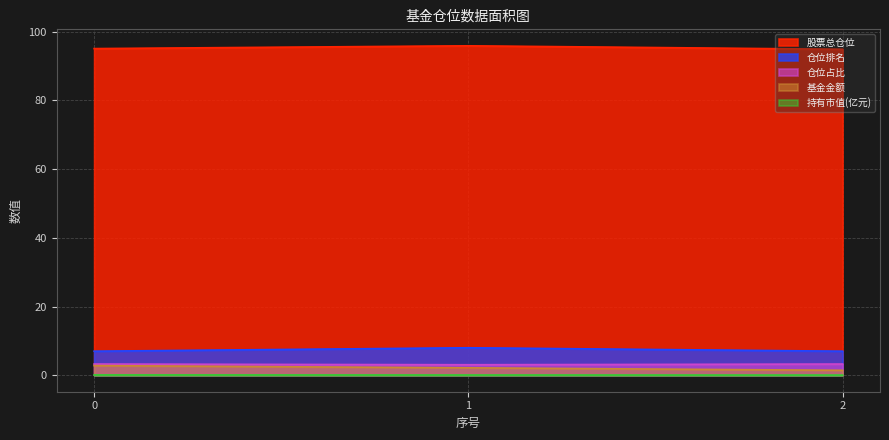

Reading left to right, list all the values displayed in this chart.

基金金额: 0=2.8	1=2.2	2=1.4
股票总仓位: 0=95.1	1=95.9	2=94.9
持有市值(亿元): 0=0.1	1=0.1	2=0.0
仓位占比: 0=3.3	1=3.1	2=3.3
仓位排名: 0=7.0	1=8.0	2=7.0